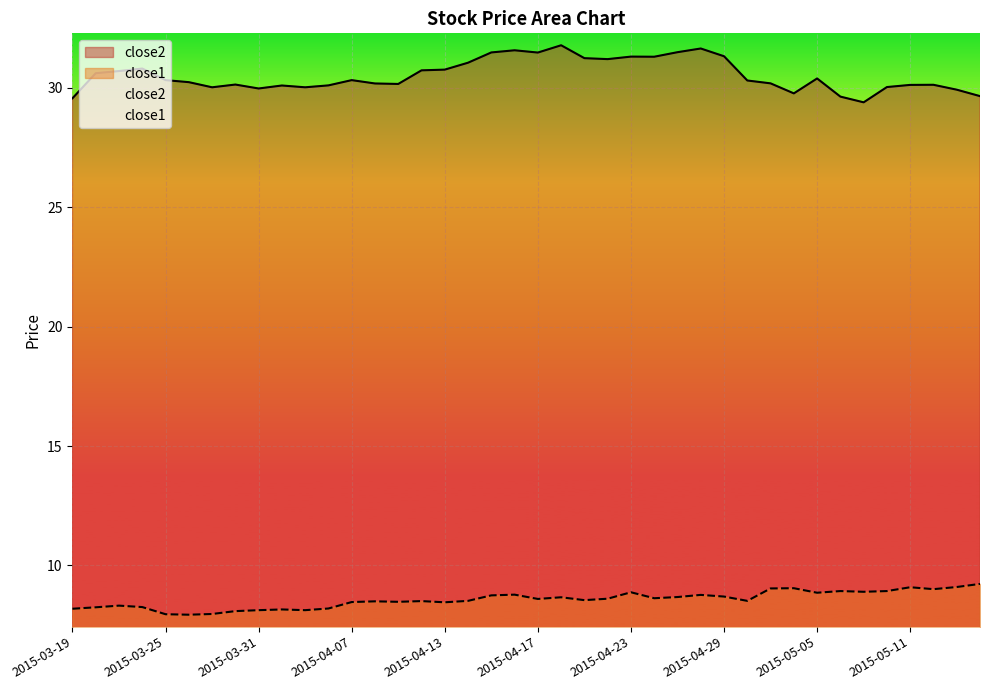

What is the total value across all series at 2015-04-29?

40.0